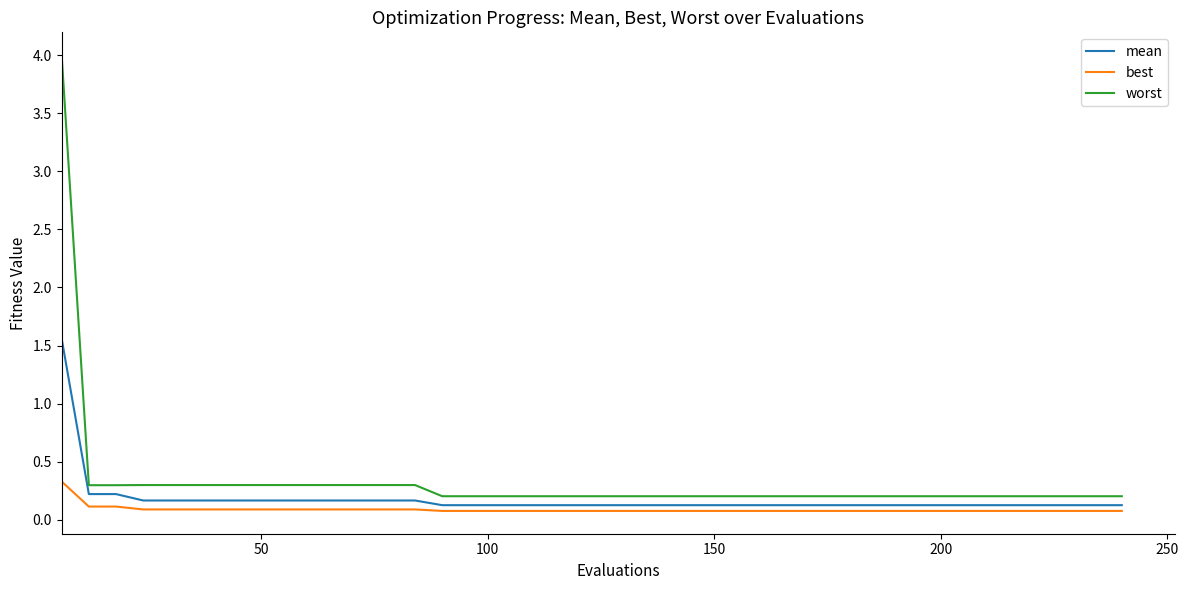

List the series in order of their peak value, lowest first.

best, mean, worst